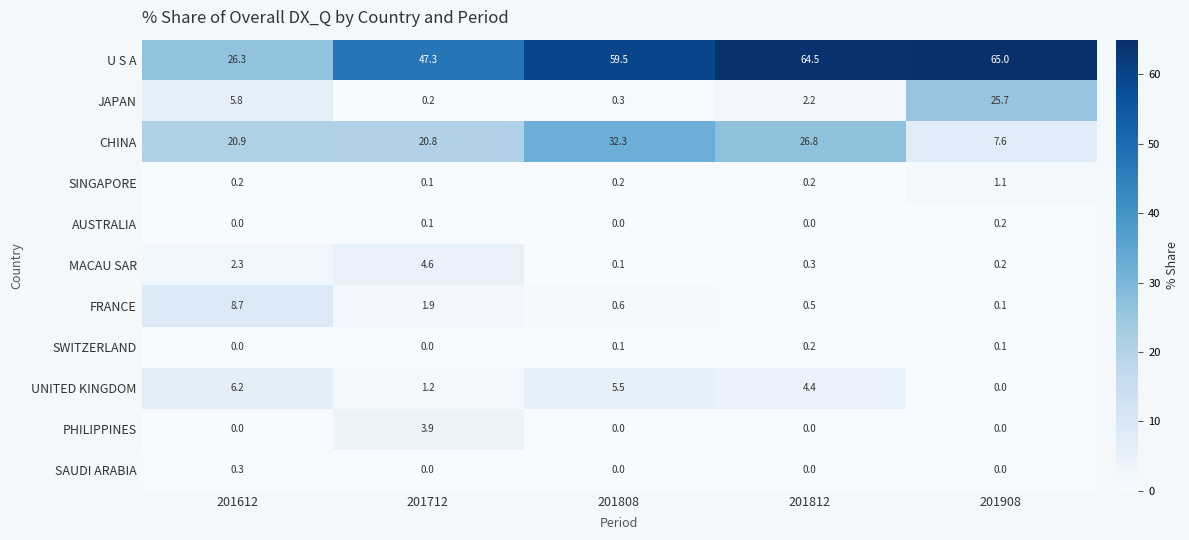

Count the number of categories in the chart.

5